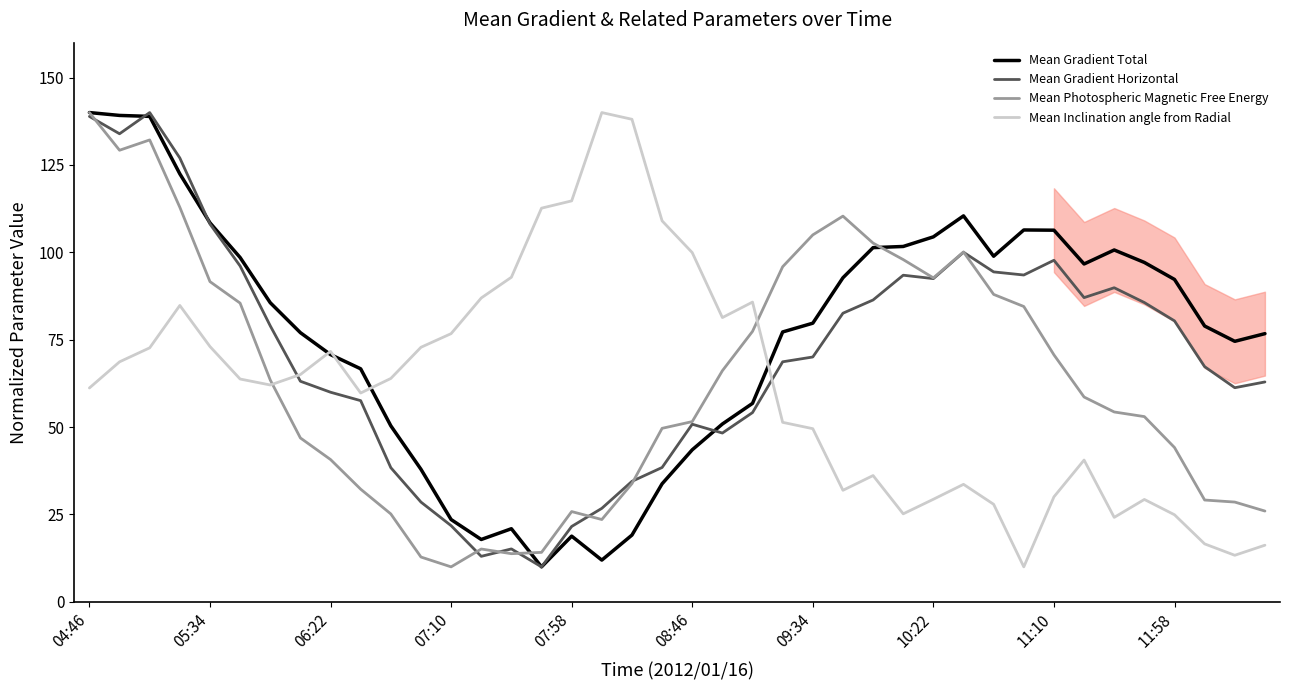

Does the chart have visible grid lines?

No